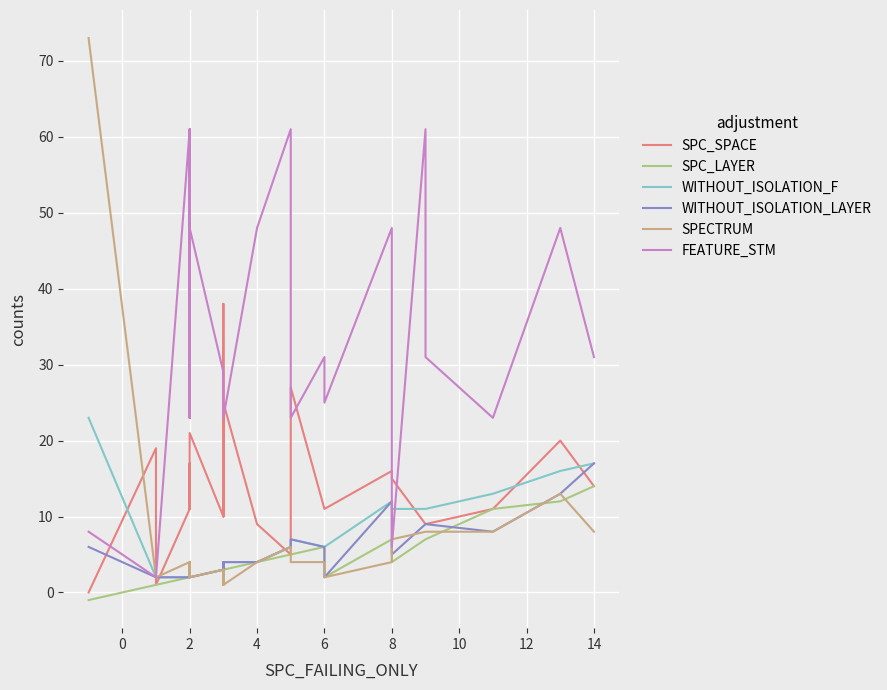

How many values in the FEATURE_STM series exceed 29?

11